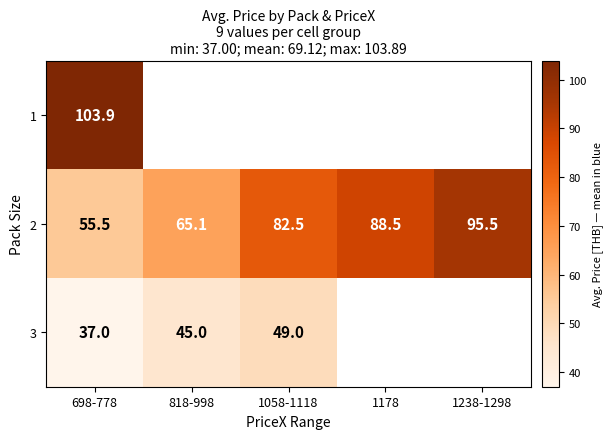

How many data points in 2 are above 82?

3